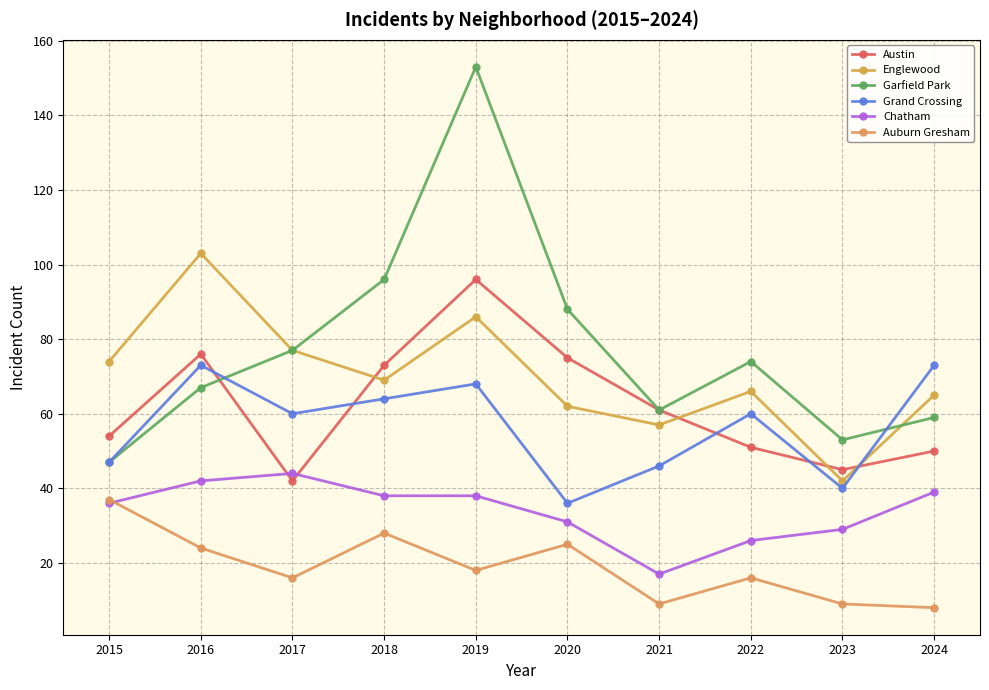

Which category has the lowest value in the Chatham series?

2021